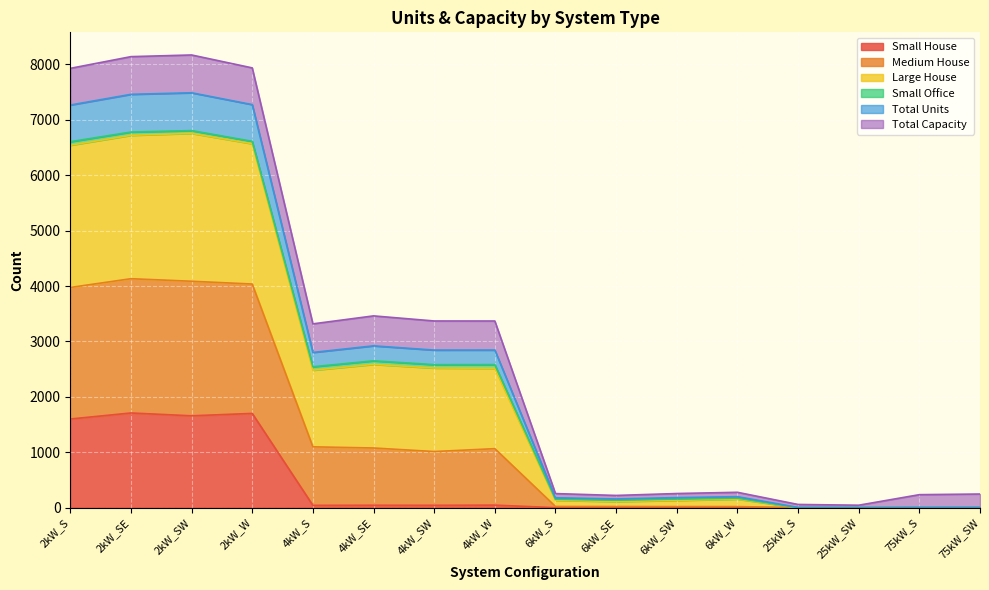

True or false: Medium House has more than 1 interior local peaks.

True